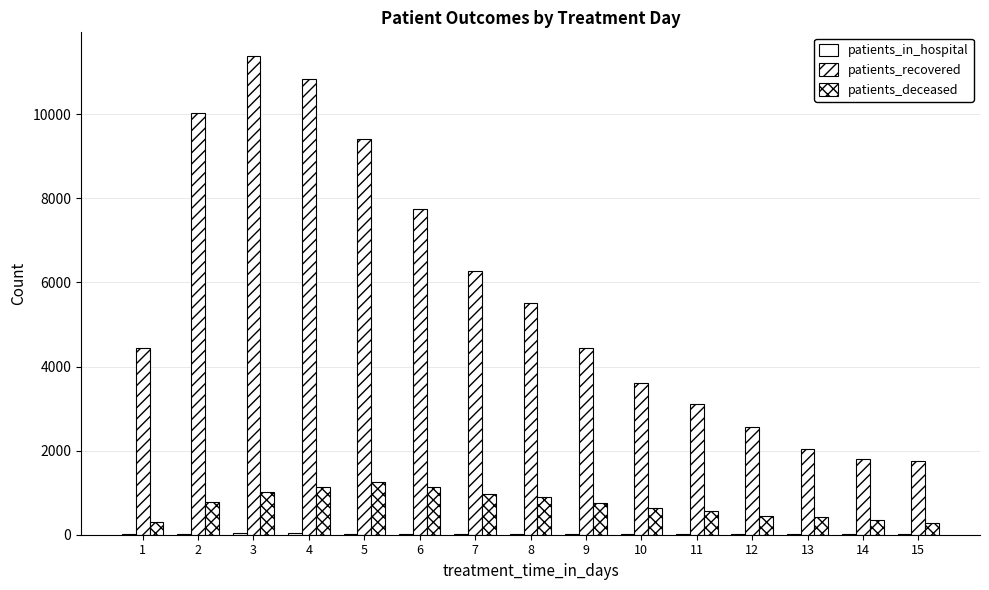

At how many categories does at least one series exceed 8562?

4